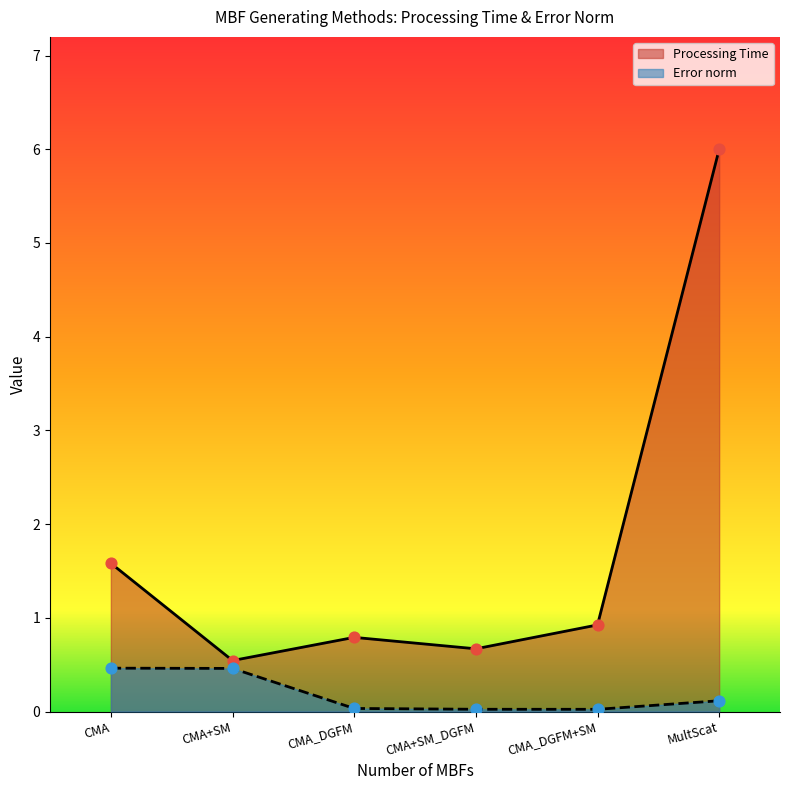

What are all the series names shown in the legend?

Processing Time, Error norm